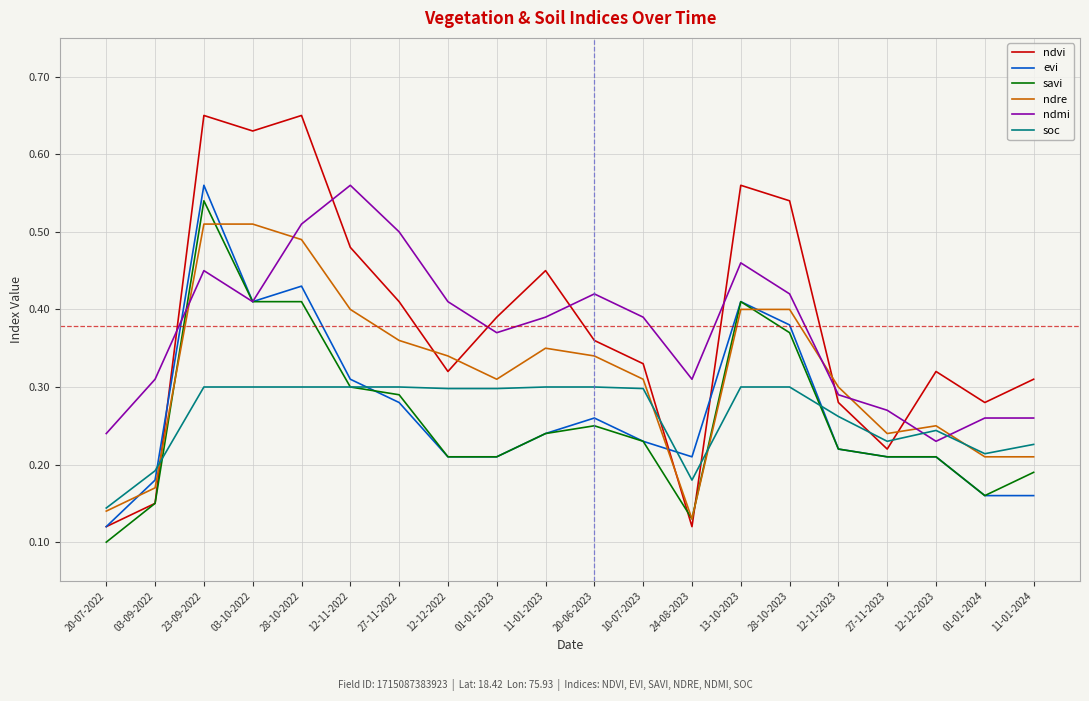

Which series has the largest range (max minus min)?

ndvi